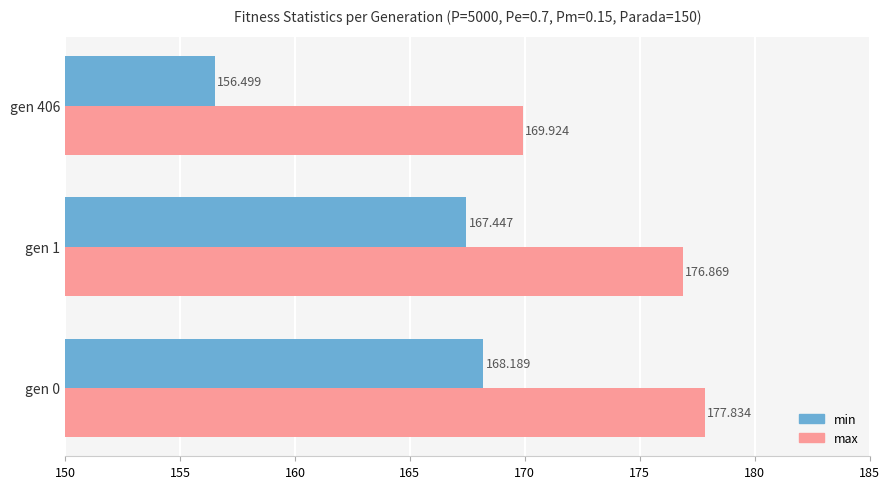

Which series has the largest total across all categories?

max